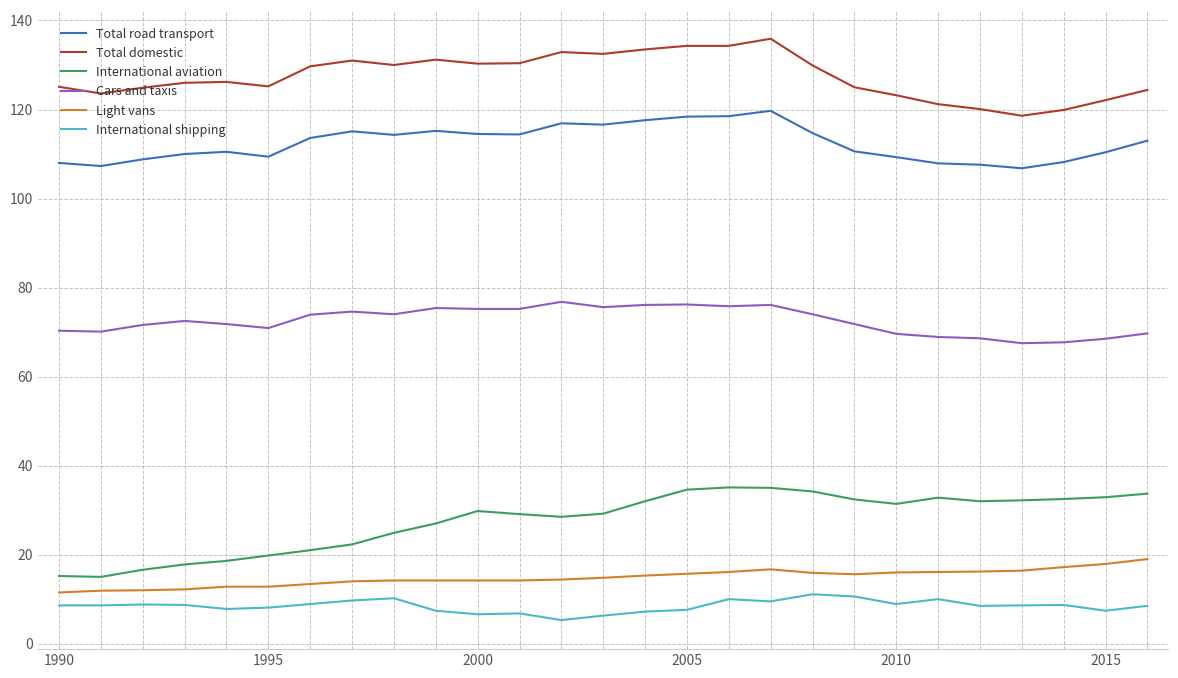

What is the maximum value shown in the chart?

135.9